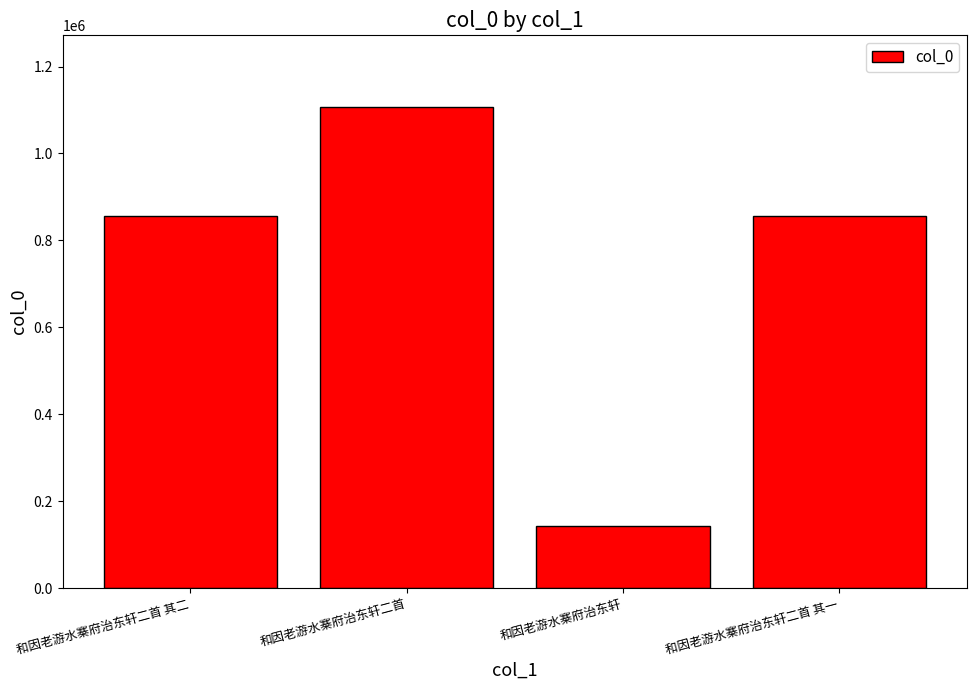

What is the label of the 4th bar from the left?

和因老游水寨府治东轩二首 其一